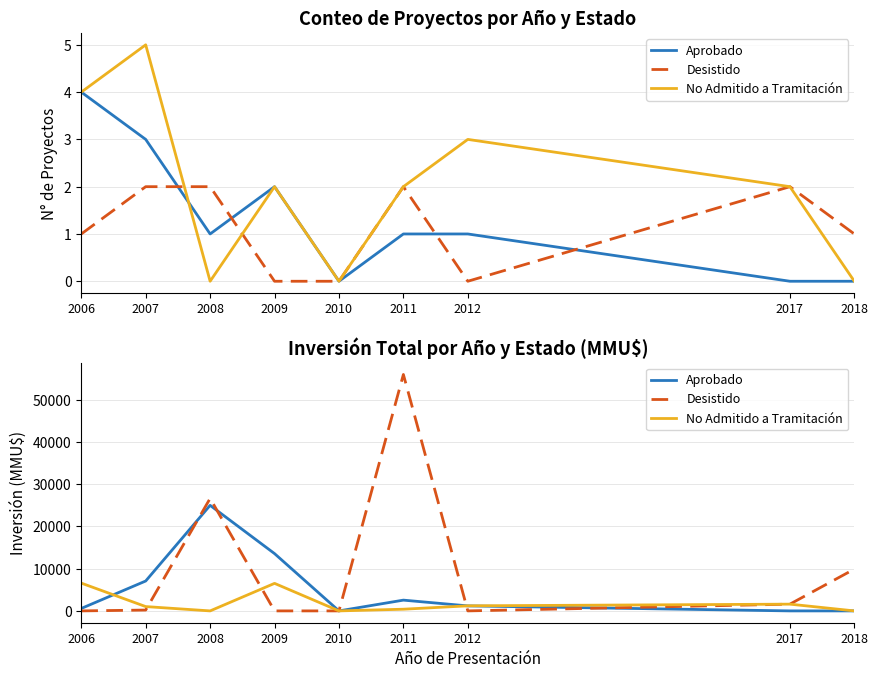

Rank the categories by No Admitido a Tramitación value from highest to lowest.

2006, 2009, 2017, 2012, 2007, 2011, 2008, 2010, 2018